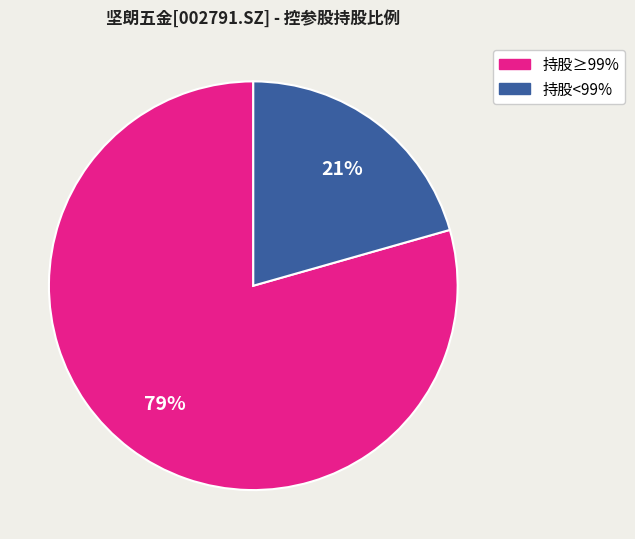

To the nearest percent, what is the average slice percentage?

50%